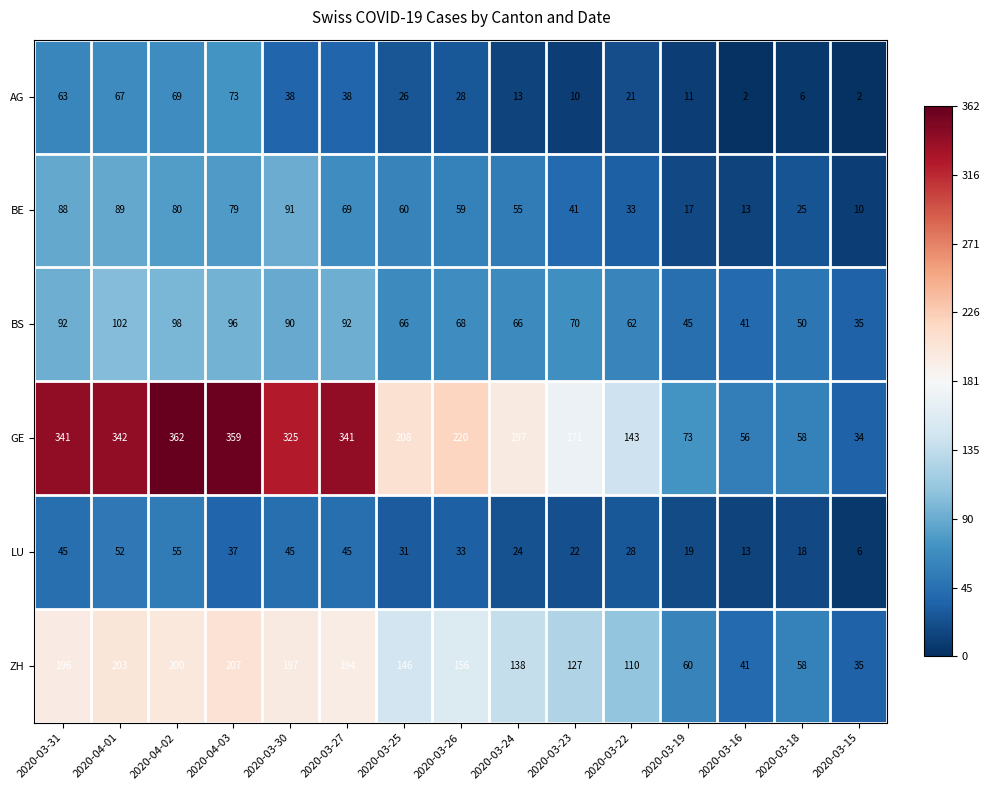

The BE series shows 41 at 2020-03-23. True or false?

True